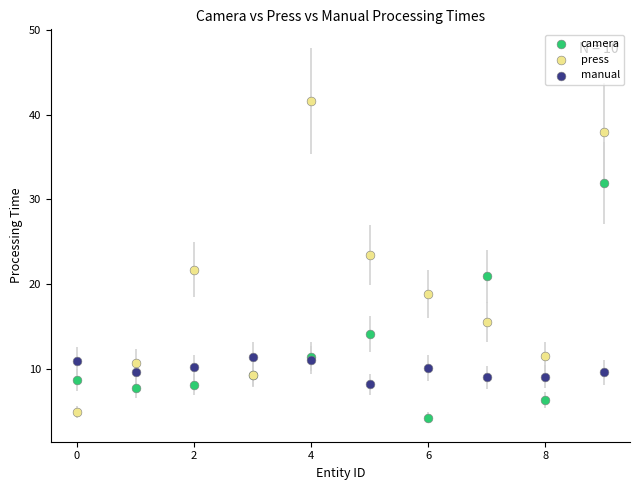

Which series contains the highest Y value?

press